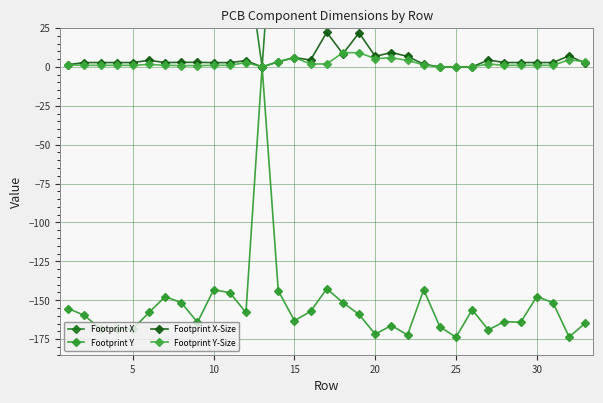

Which series has the widest spread of values?

Footprint Y